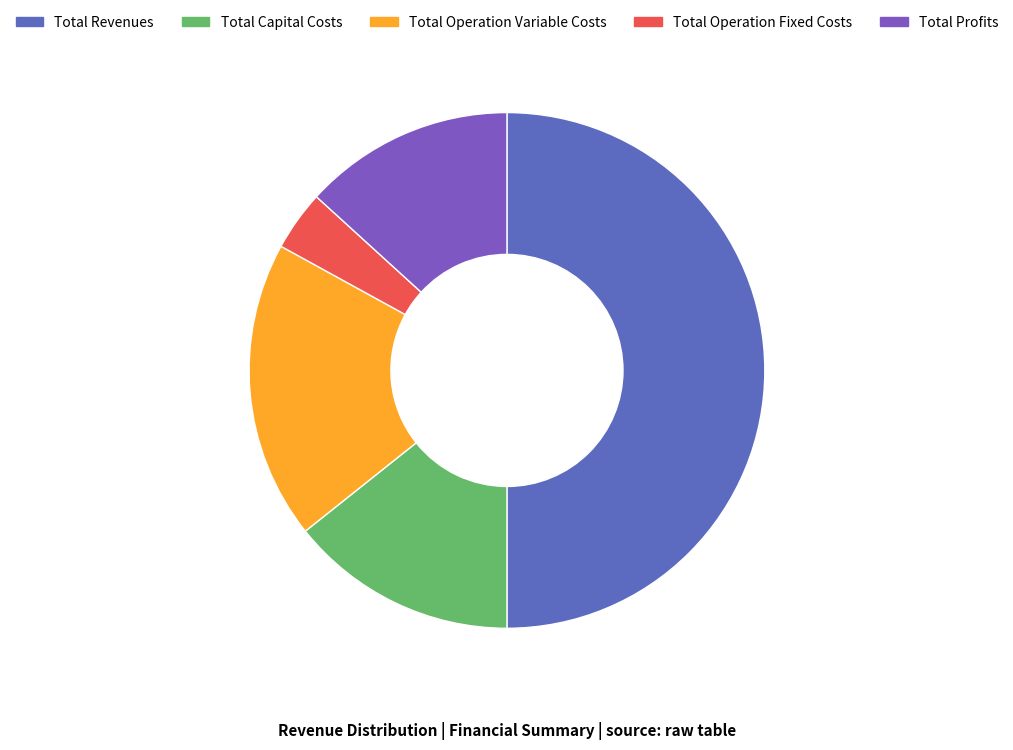

Which has a higher value, Total Revenues or Total Profits?

Total Revenues